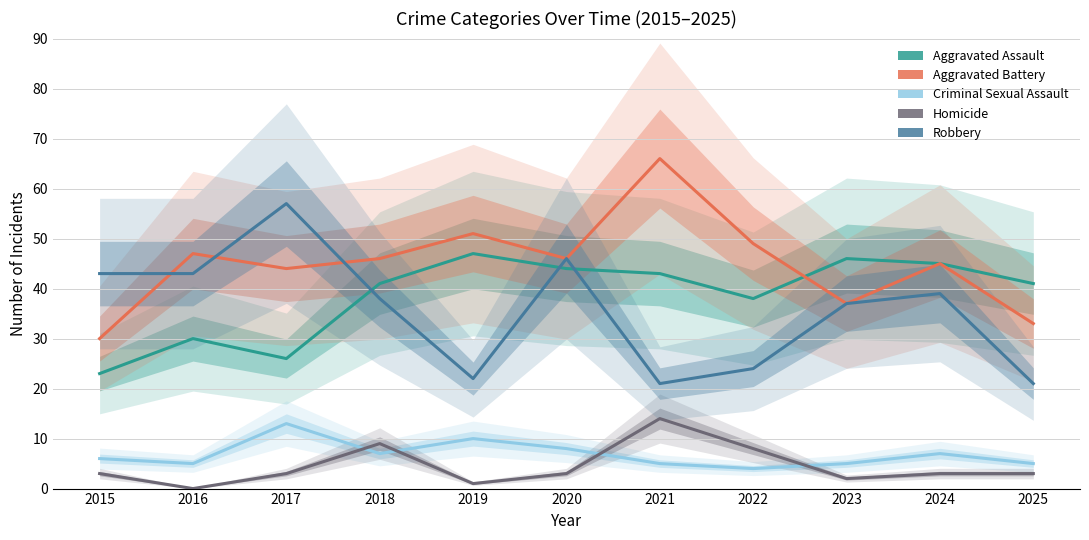

What is the value of the Aggravated Battery point at the 1st from the left?

30